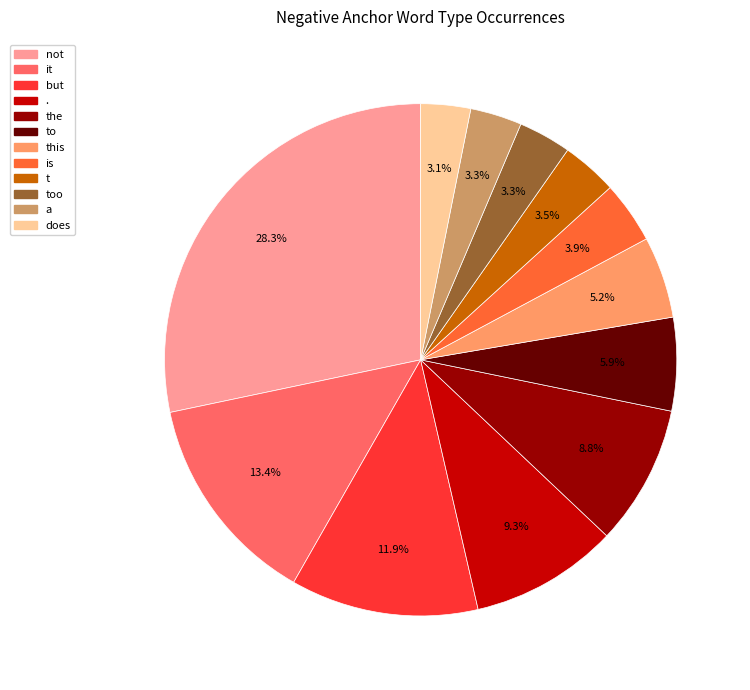

How many segments does this pie chart have?

12